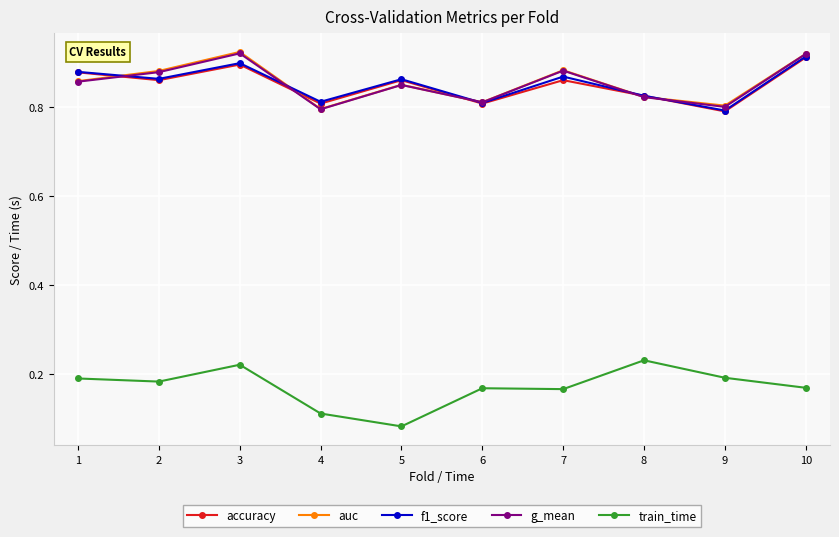

The value of g_mean at 4 is 1.1. True or false?

False